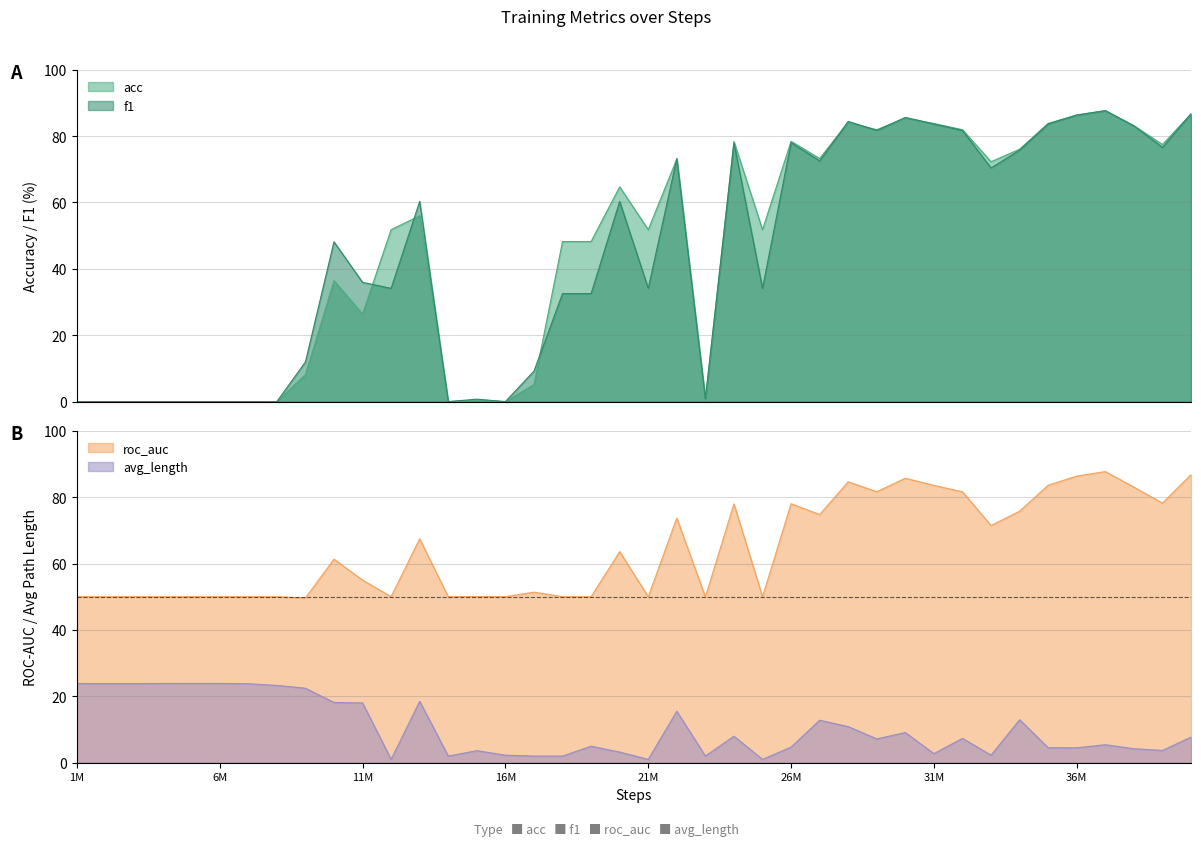

The f1 series shows 83.7 at 35000000. True or false?

True